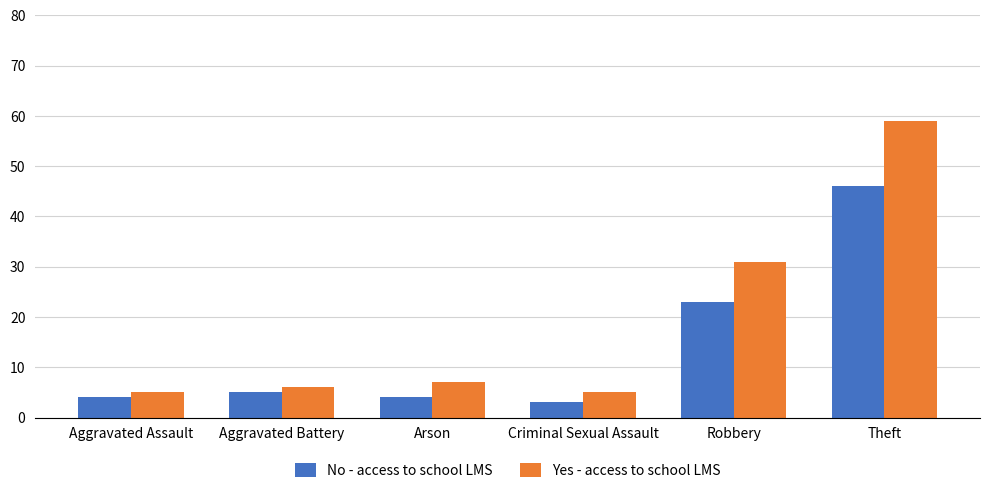

What is the label of the 6th bar from the left?

Theft